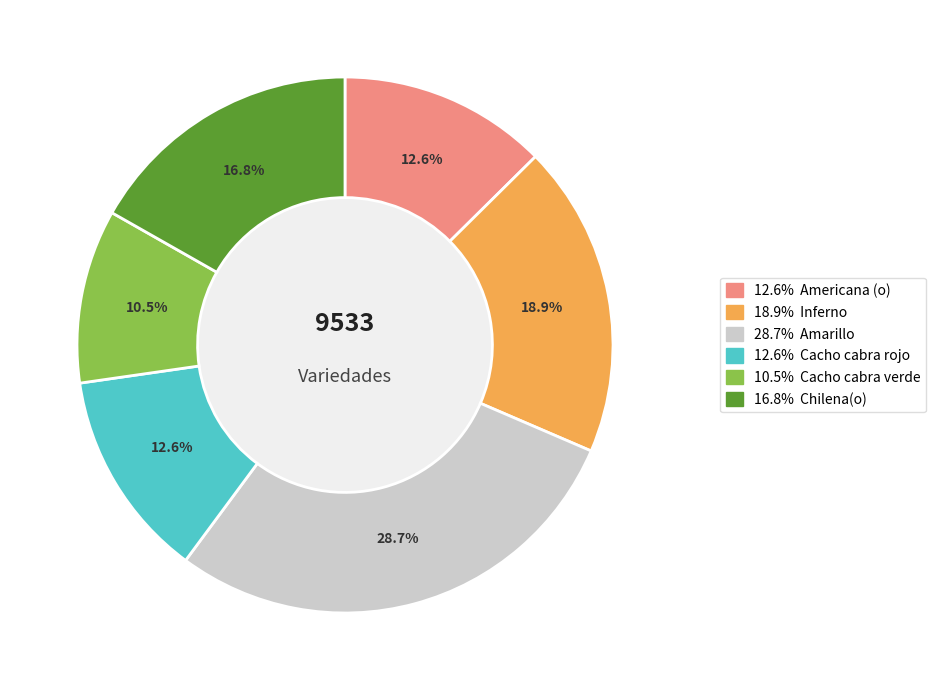

Is there any slice that represents more than half of the pie?

No